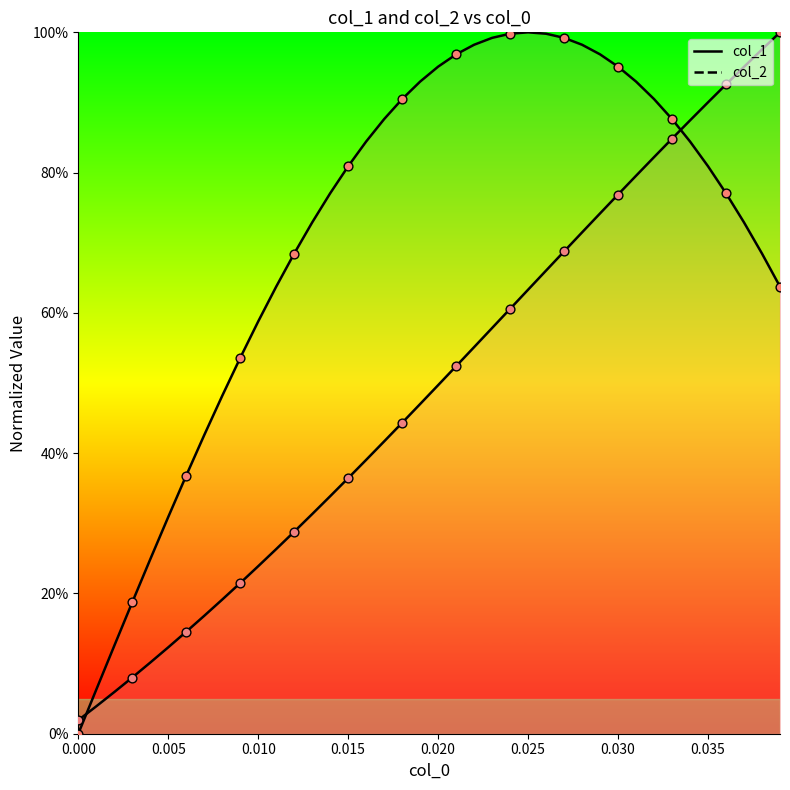

Which series contains the lowest Y value?

col_1